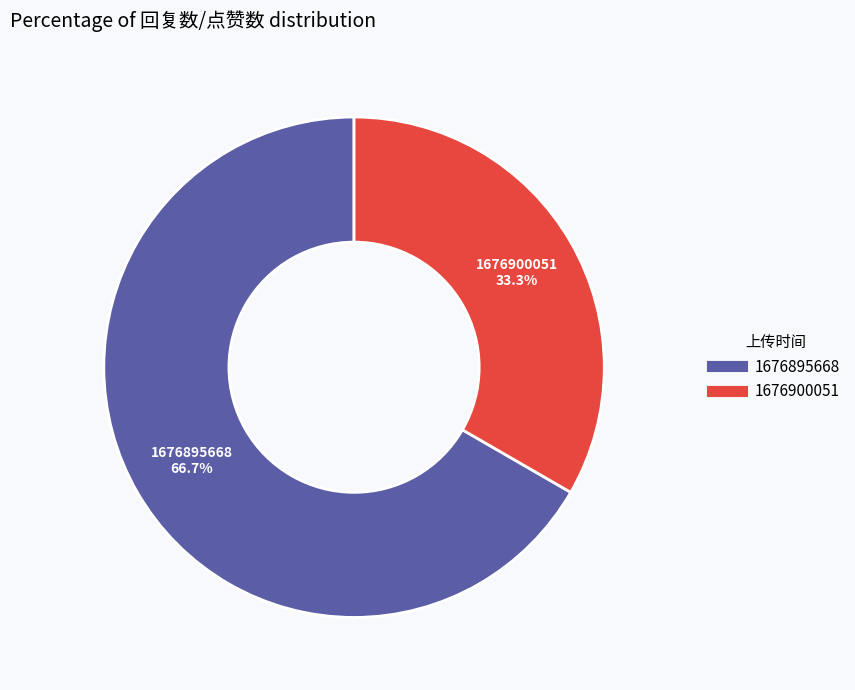

What is the largest slice in the pie chart?

1676895668